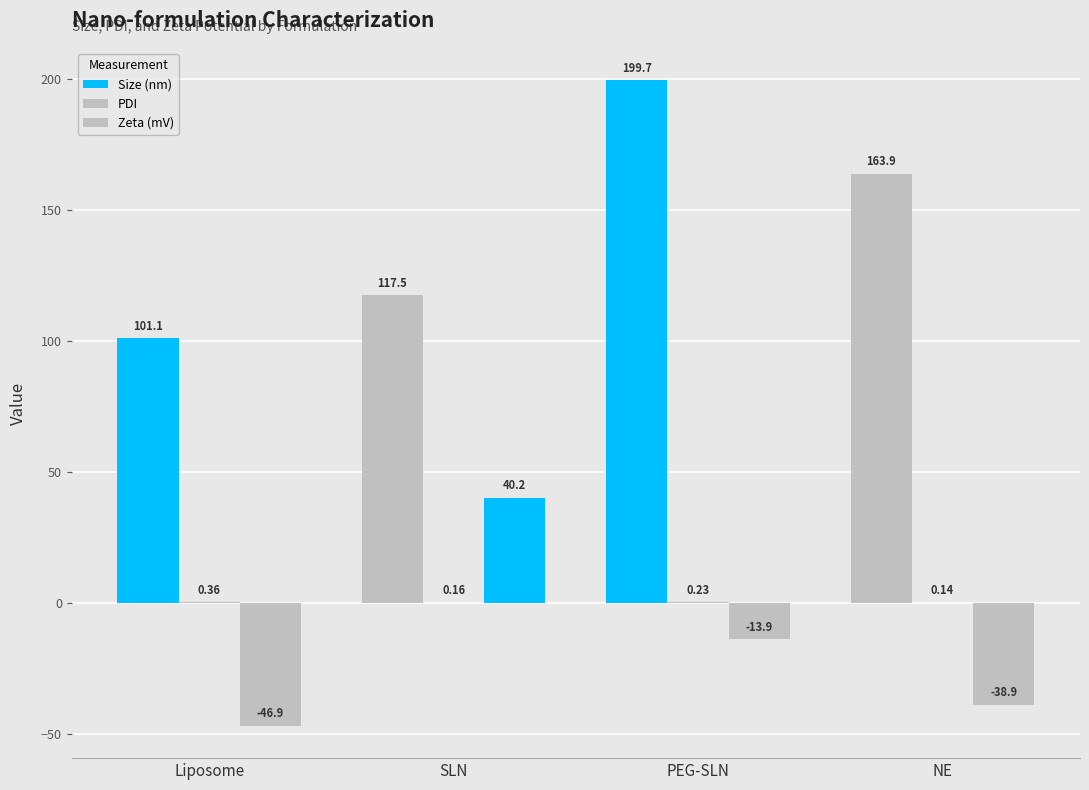

Which series changed the most between Liposome and NE?

Size (nm)